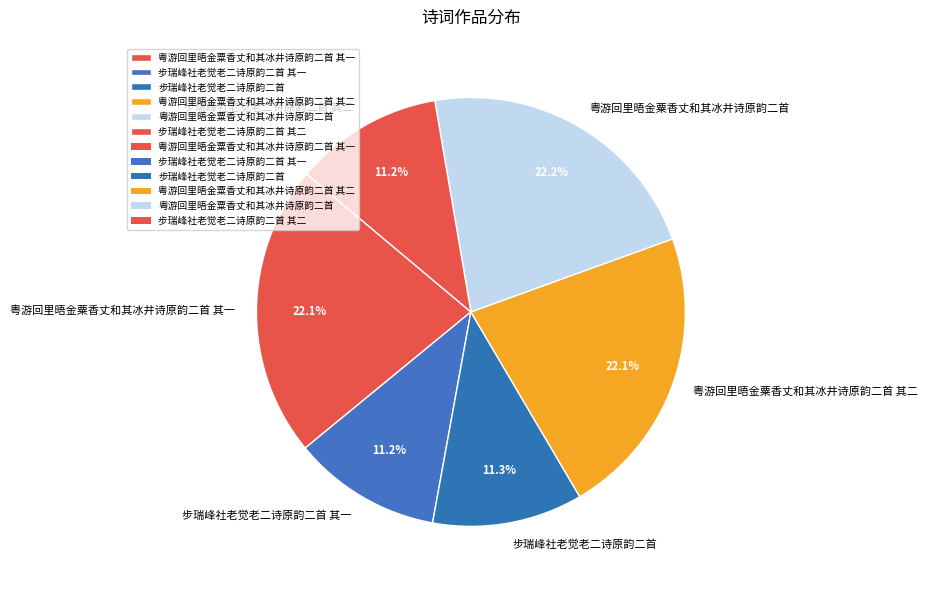

Is there a majority slice in this chart?

No